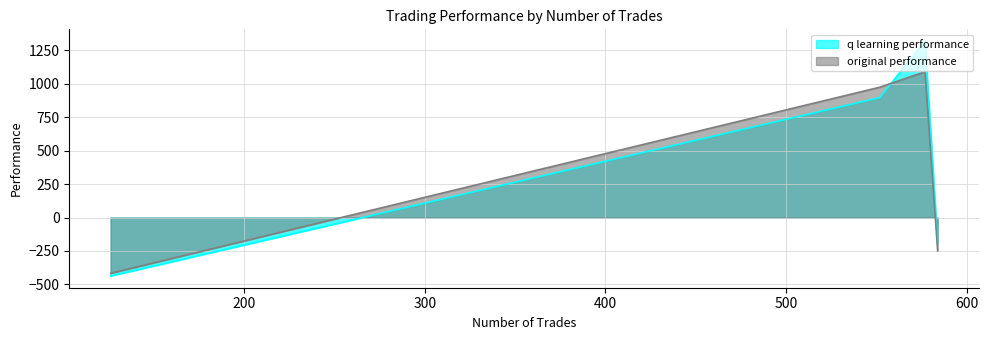

What is the difference between the highest and lowest values at 552?

77.9